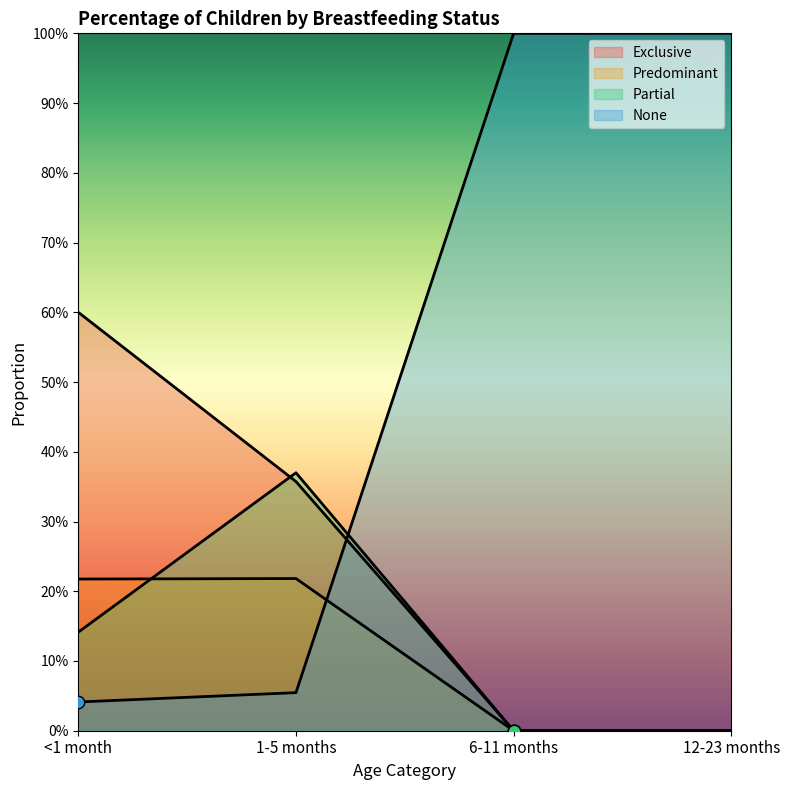

Which series has the largest total across all categories?

None